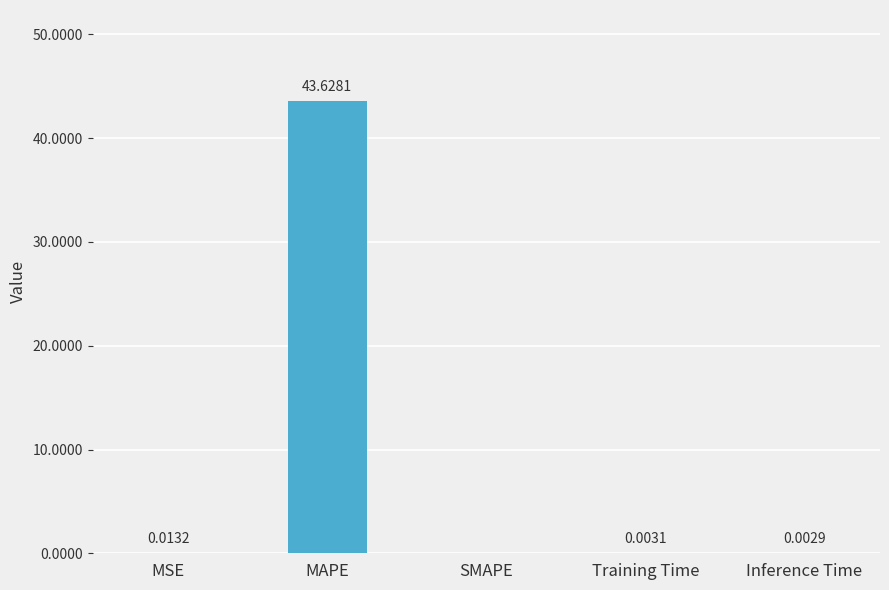

Are the bars grouped side by side (vs. stacked)?

No